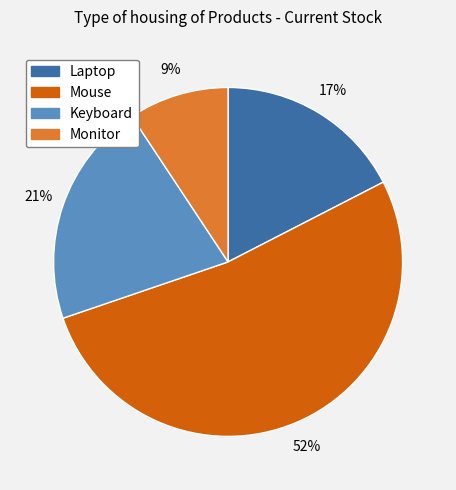

Approximately how many times larger is the value at Monitor compared to Laptop?

0.5